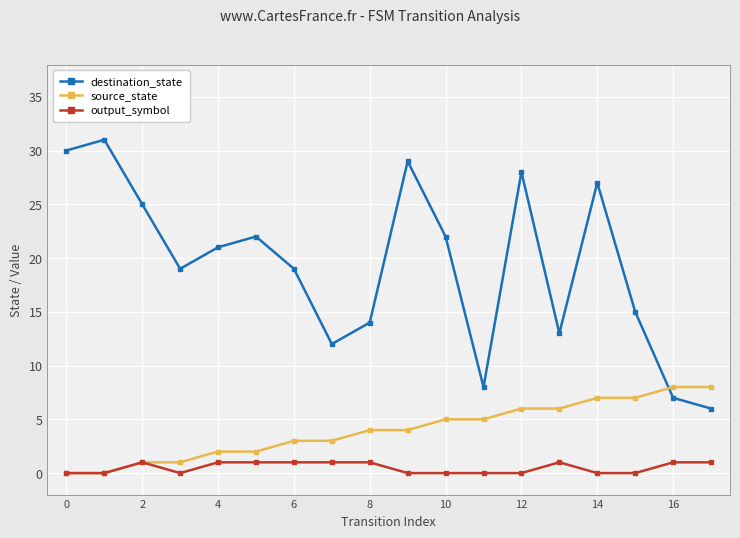

At how many categories does at least one series exceed 1?

18